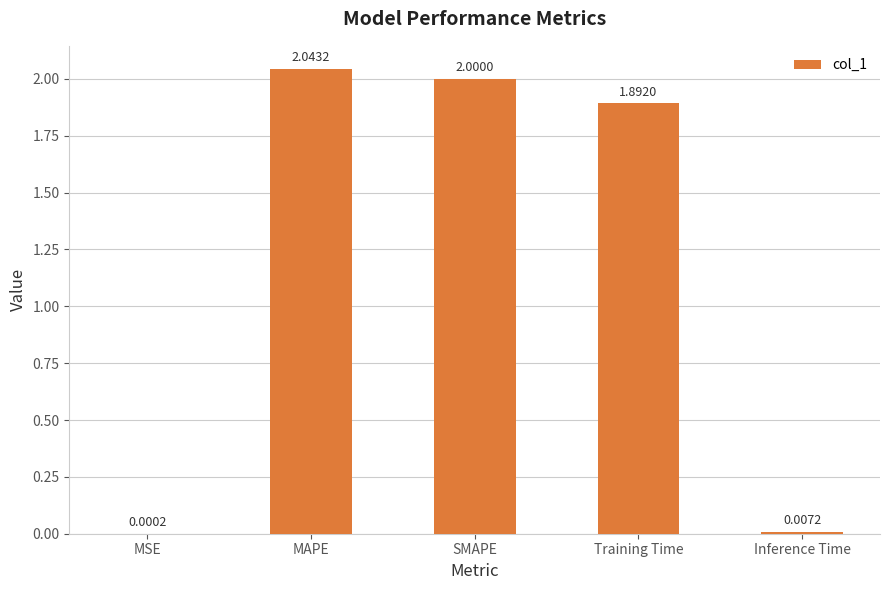

What is the change in value from MSE to MAPE?

+2.0